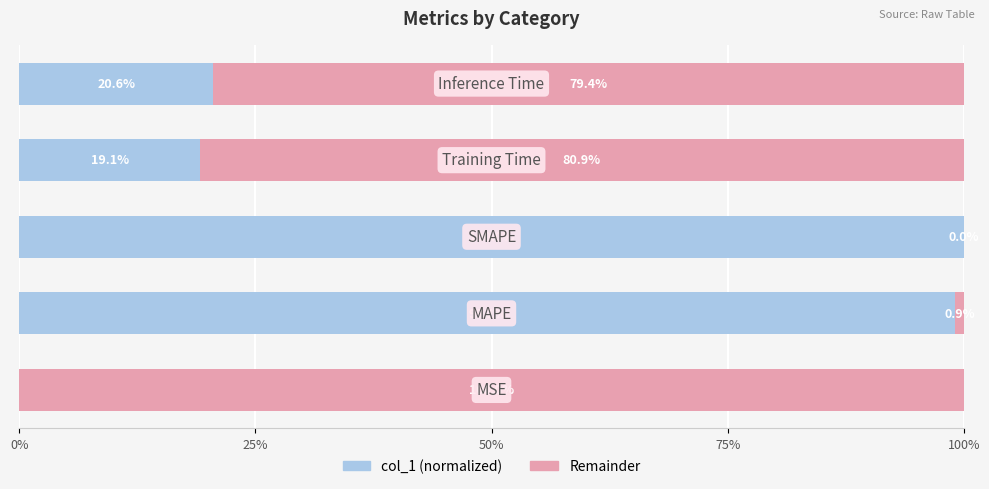

True or false: the data shows 100.0 at 50%.

True